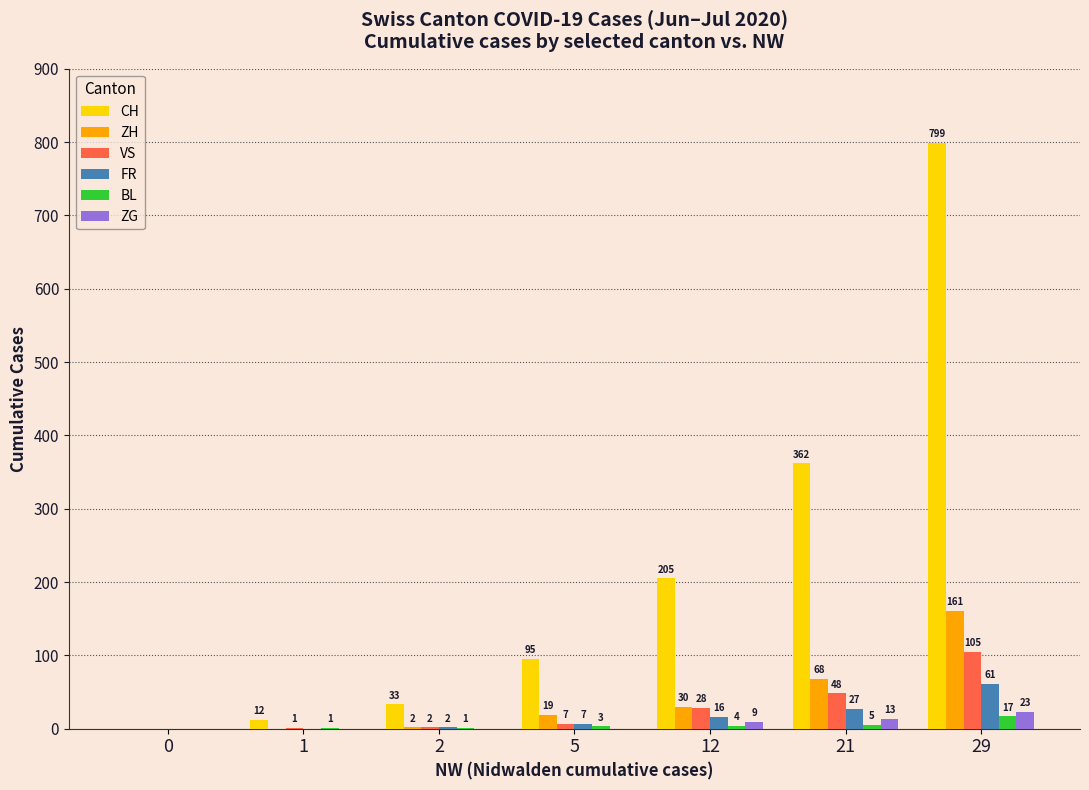

True or false: ZH has a value of 0 at 0.

True